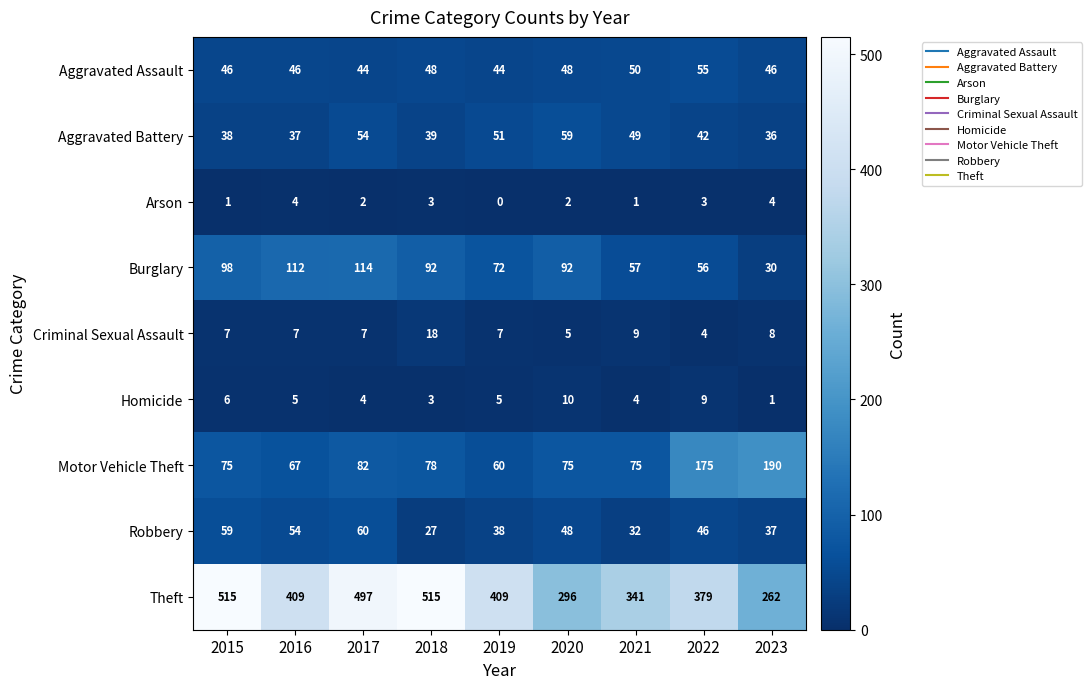

Which series has the largest range (max minus min)?

Theft